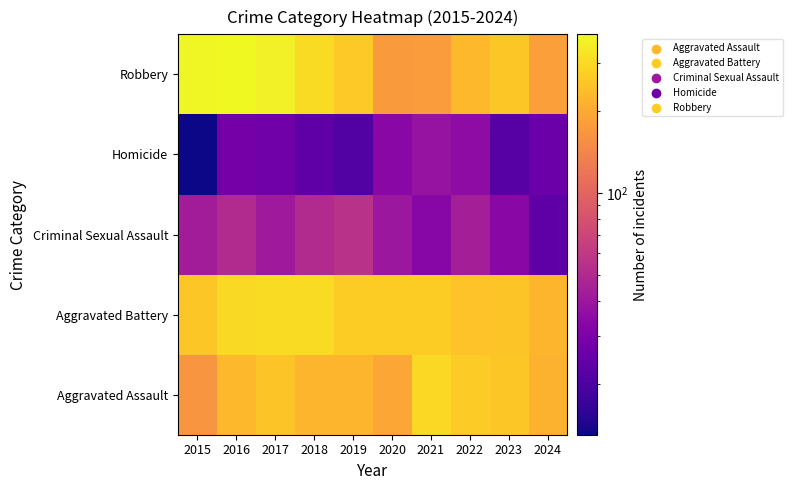

What is the spread (max minus min) of values at 2020?

234